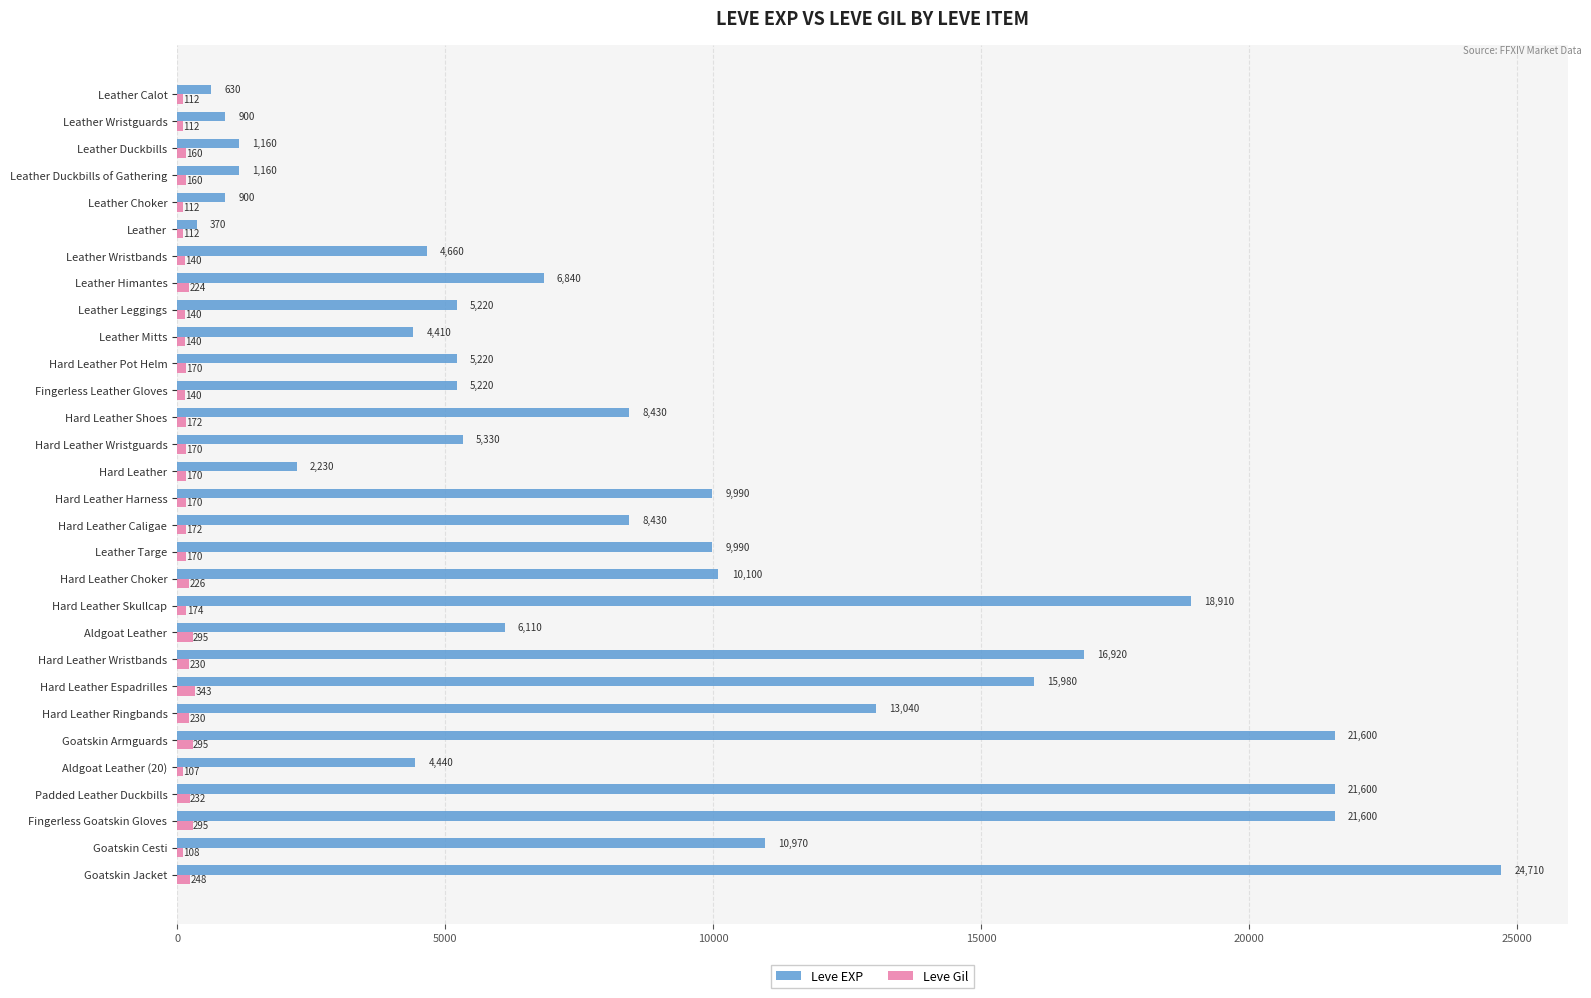

At which category is the sum across all series the highest?

Goatskin Jacket